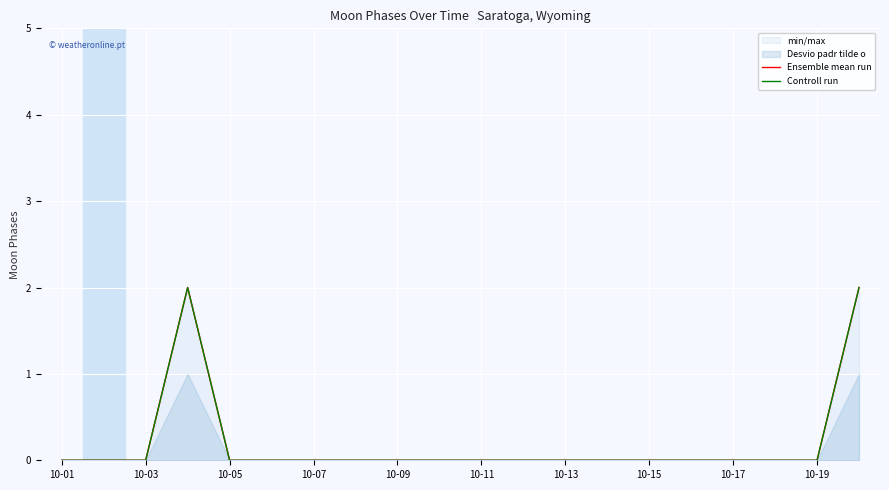

The value of Controll run at 10-11 is -1. True or false?

False